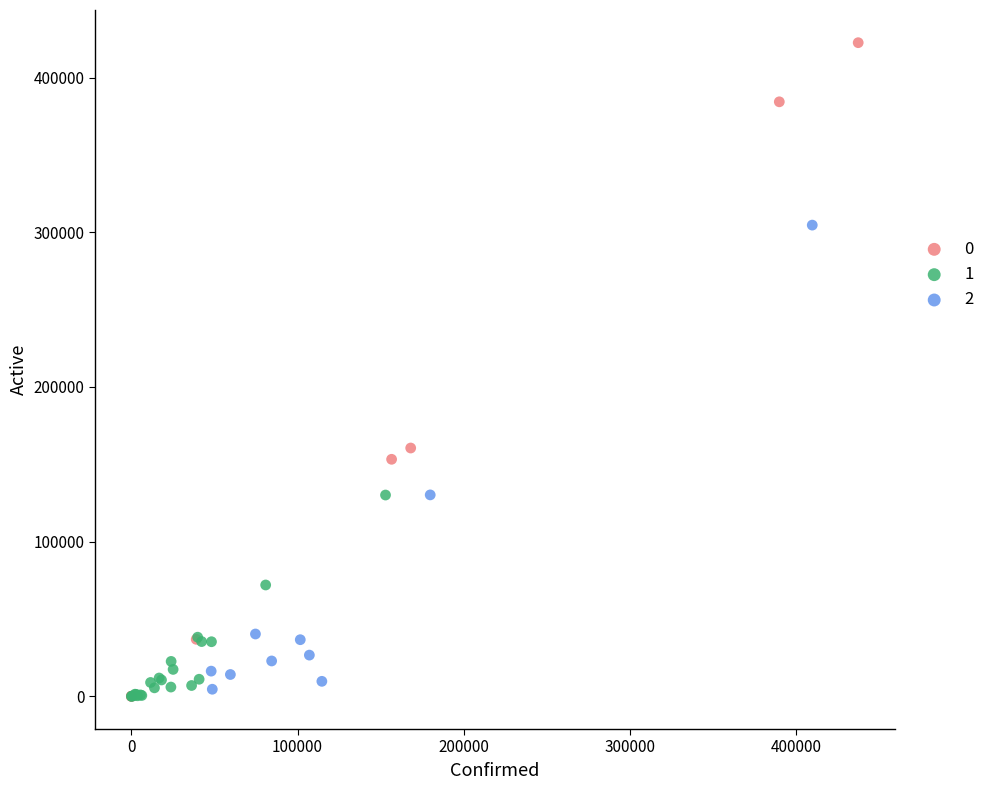

What are all the series names shown in the legend?

0, 1, 2